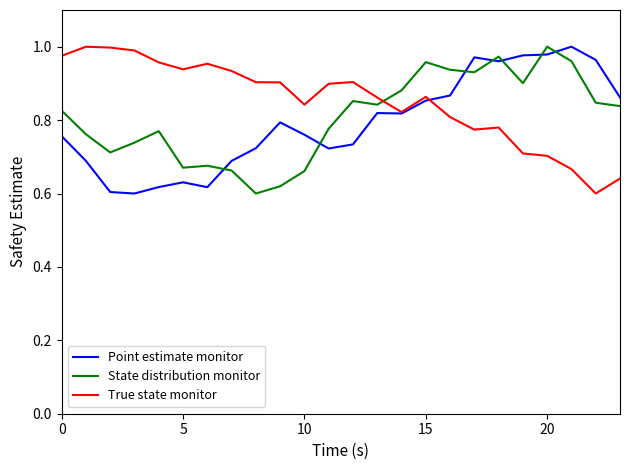

True or false: State distribution monitor and Point estimate monitor cross at least once.

True